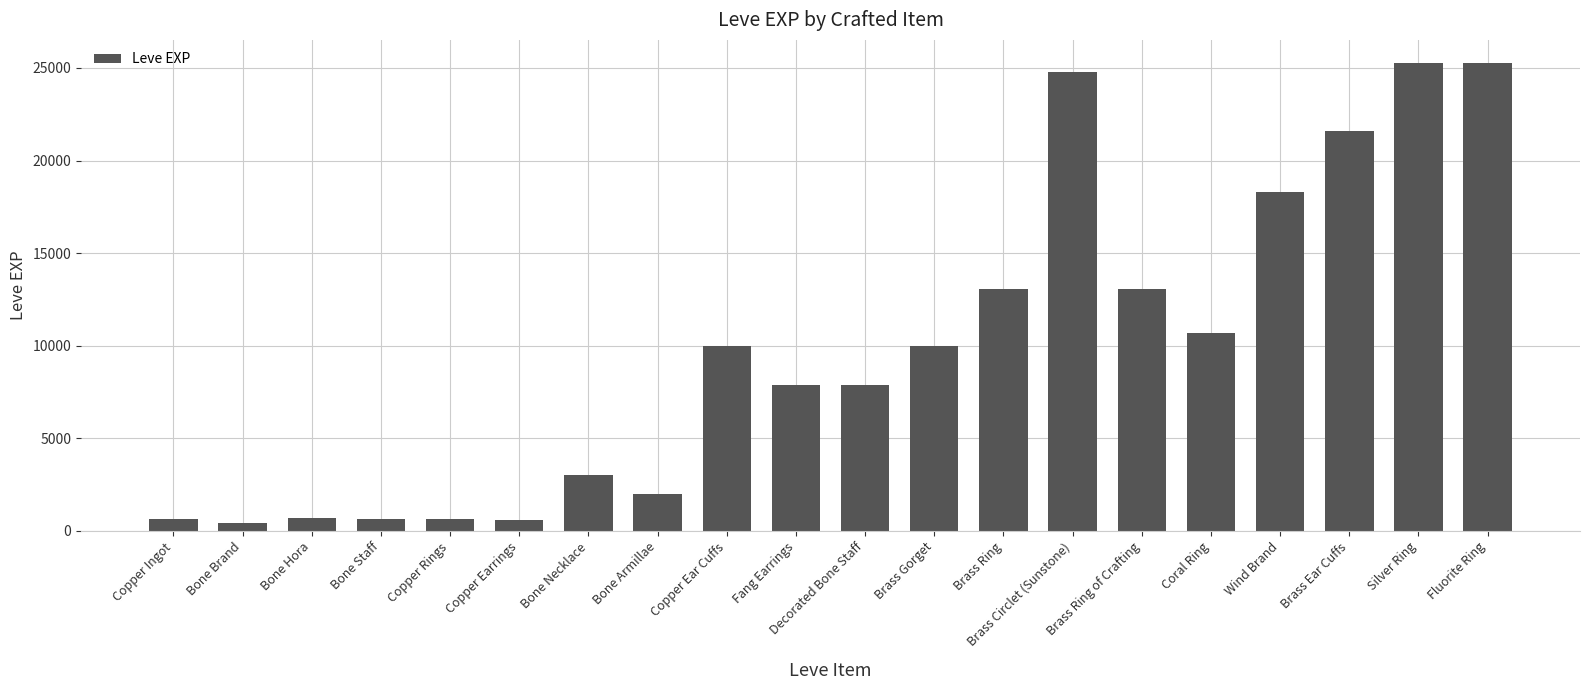

What is the difference between the values at Bone Hora and Silver Ring?

24530